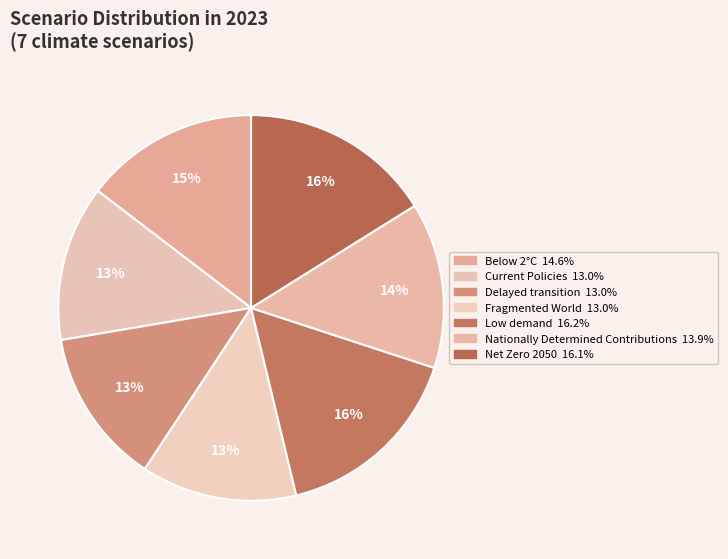

How many segments does this pie chart have?

7